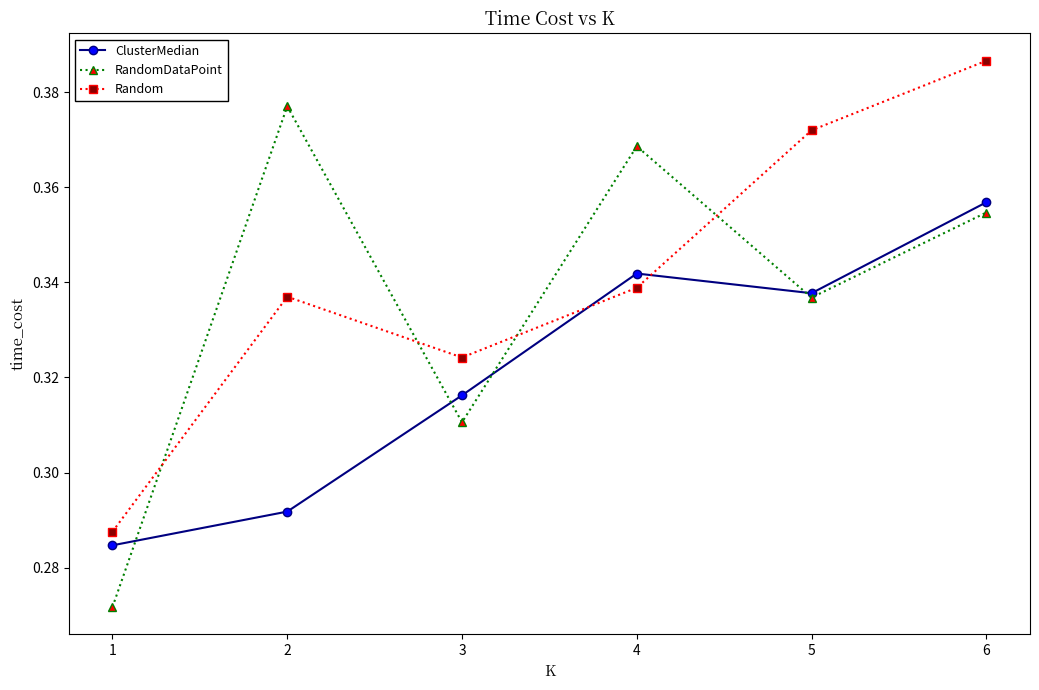

At which category does the chart reach its peak across all series?

6